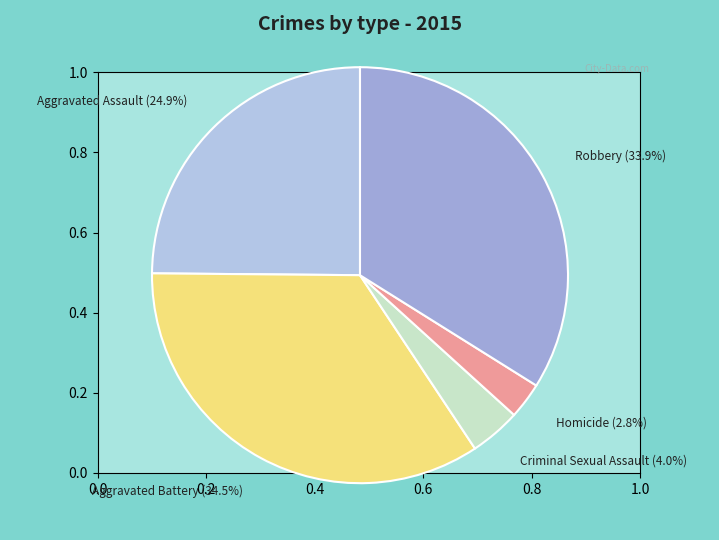

To the nearest percent, what portion does Homicide represent?

3%